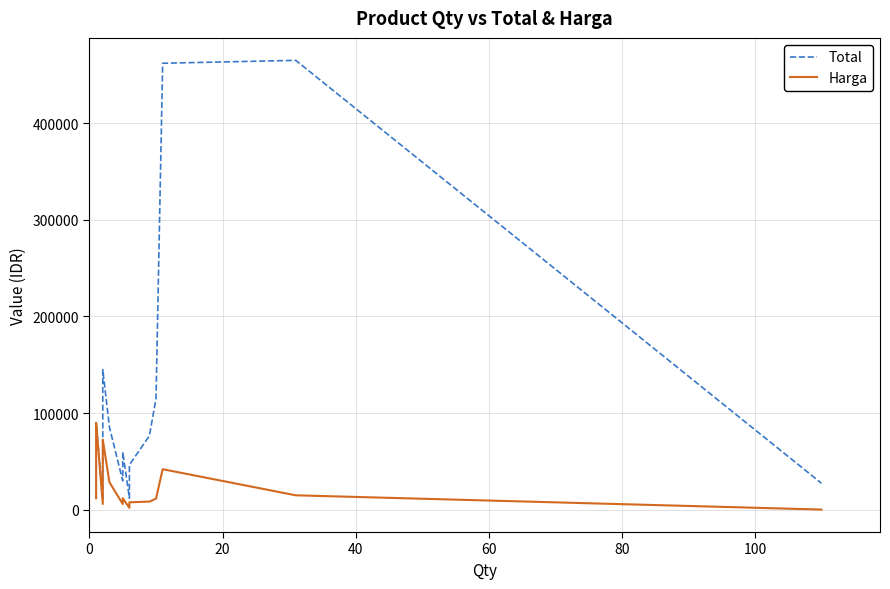

How many values in the Total series exceed 60000?

9